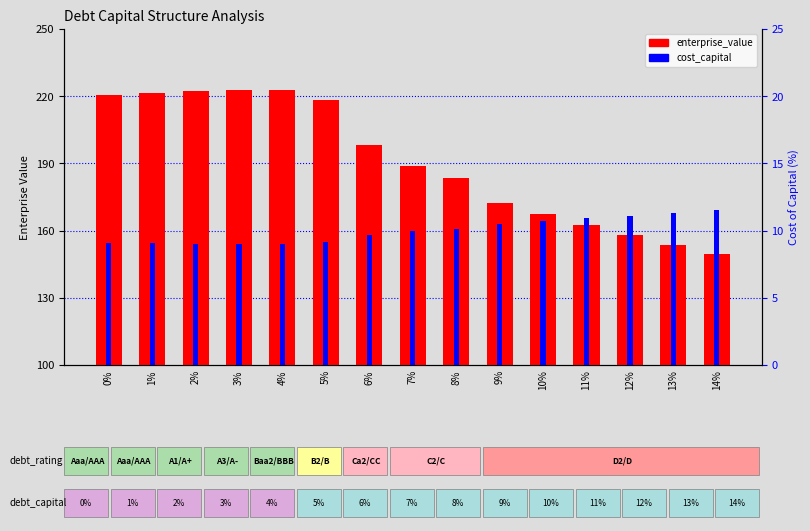

What is the difference between the second highest and minimum values in the enterprise_value series?

72.8